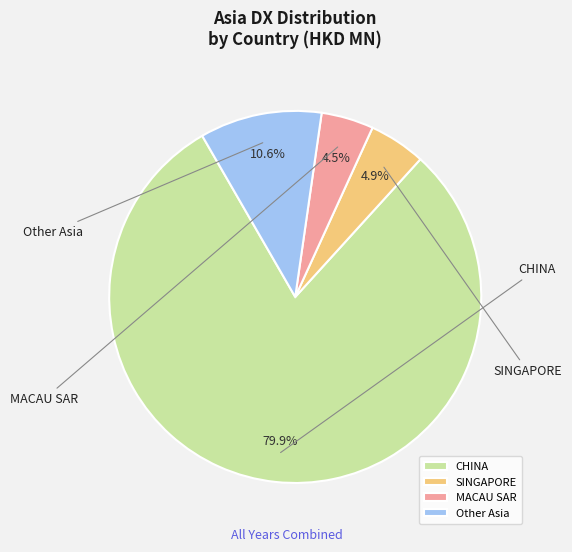

What is the smallest slice in the pie chart?

MACAU SAR